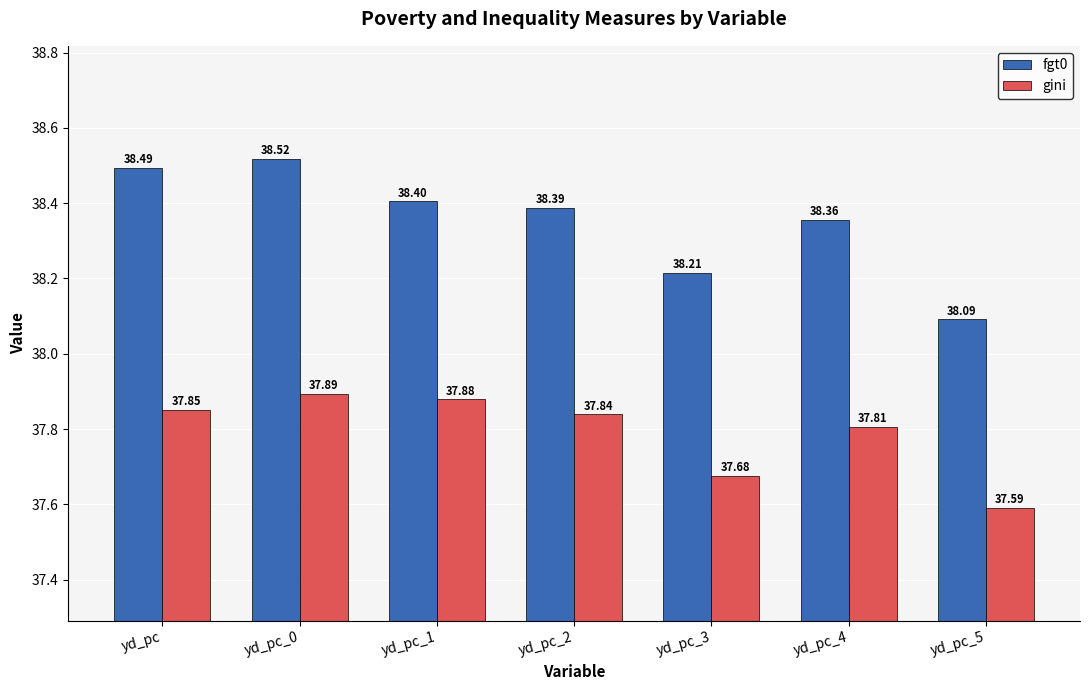

Reading left to right, what are all the values shown in this chart?

fgt0: yd_pc=38.5	yd_pc_0=38.5	yd_pc_1=38.4	yd_pc_2=38.4	yd_pc_3=38.2	yd_pc_4=38.4	yd_pc_5=38.1
gini: yd_pc=37.9	yd_pc_0=37.9	yd_pc_1=37.9	yd_pc_2=37.8	yd_pc_3=37.7	yd_pc_4=37.8	yd_pc_5=37.6